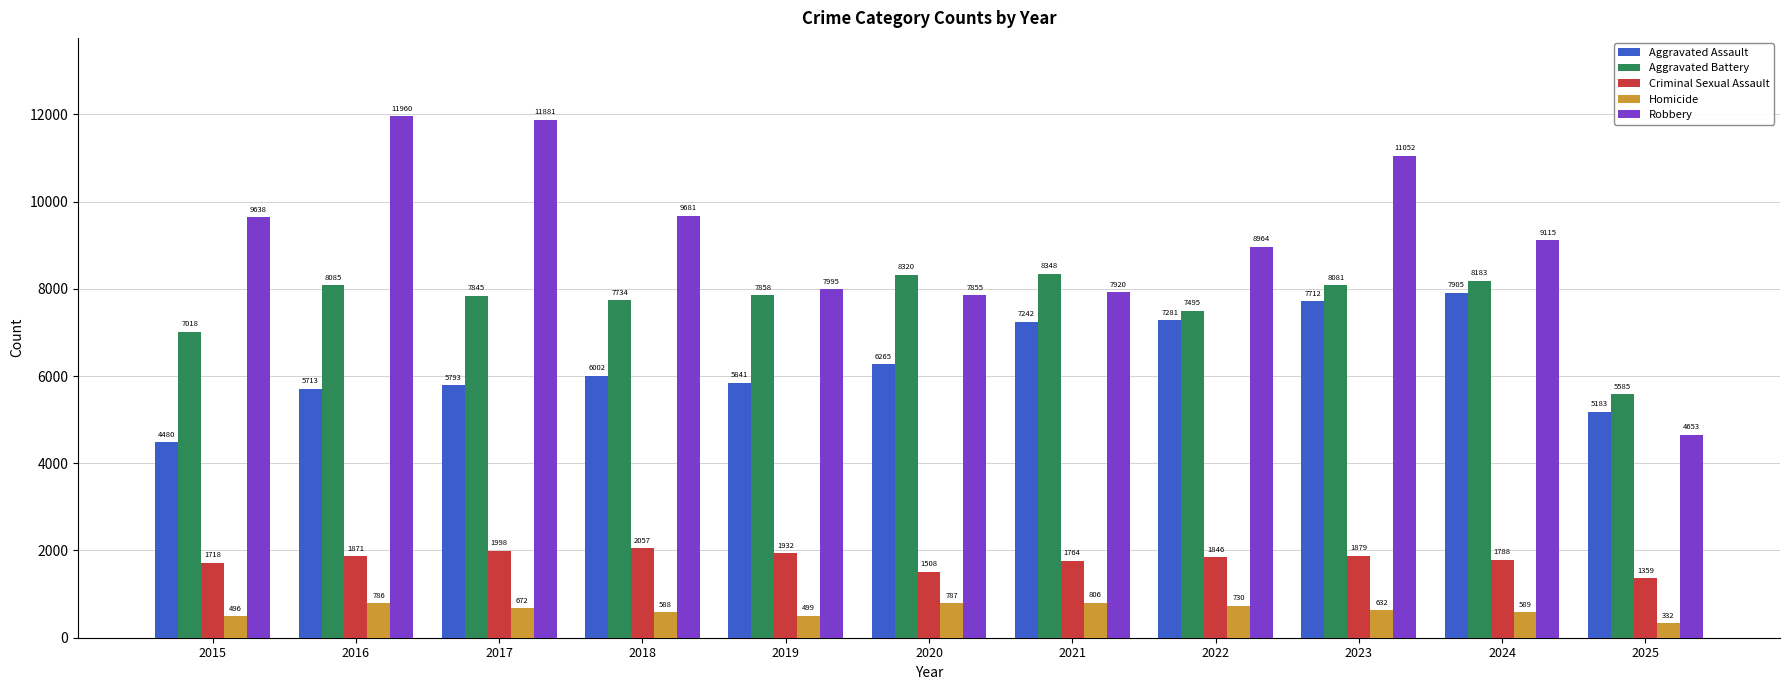

Rank the series by their maximum value, from highest to lowest.

Robbery, Aggravated Battery, Aggravated Assault, Criminal Sexual Assault, Homicide